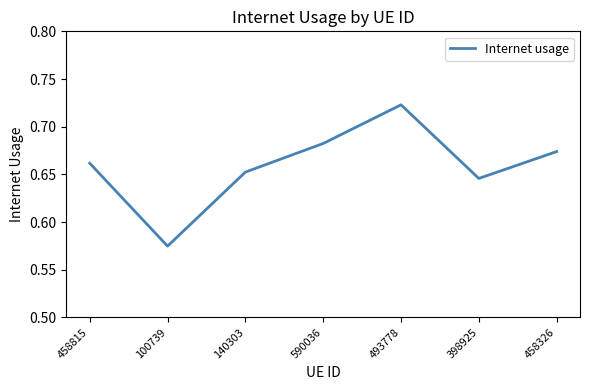

The chart shows a value of 1.2 at 493778. True or false?

False